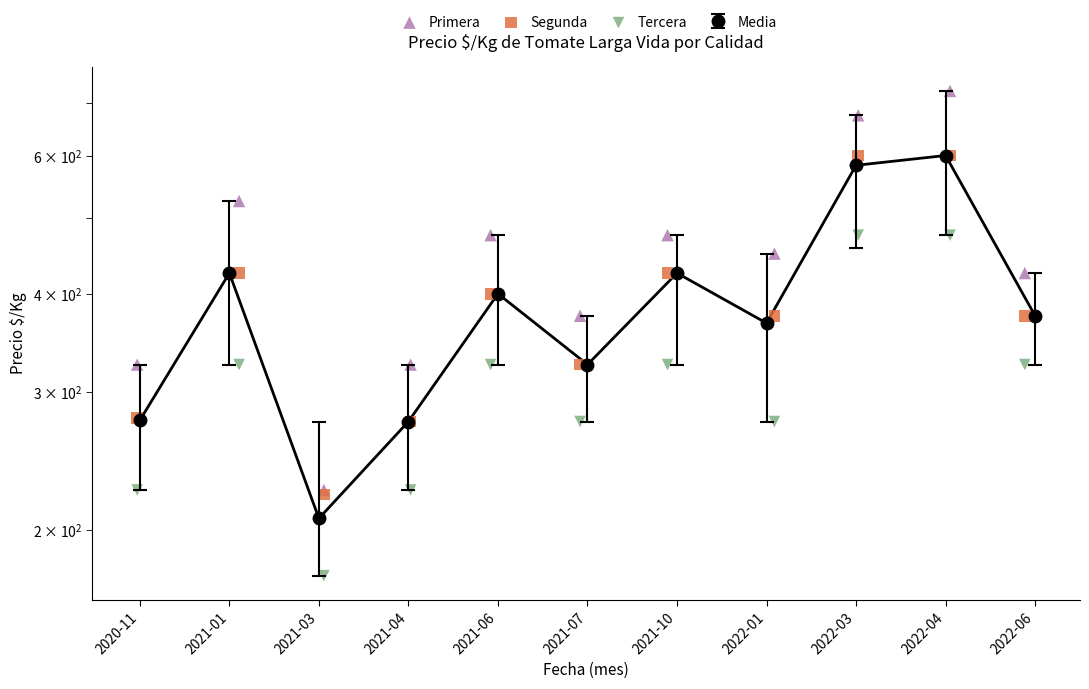

Which series has the largest total across all categories?

Primera